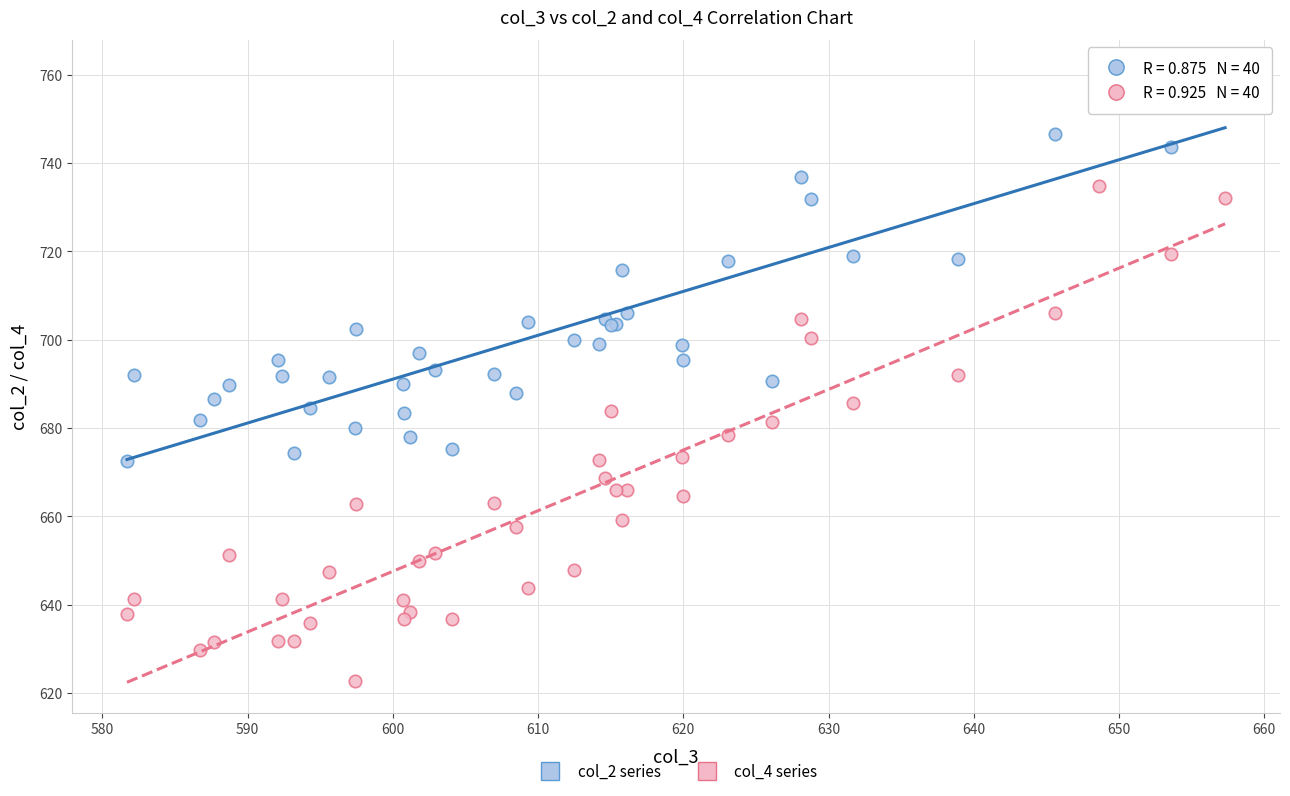

Which series reaches the maximum Y coordinate?

col_2 series